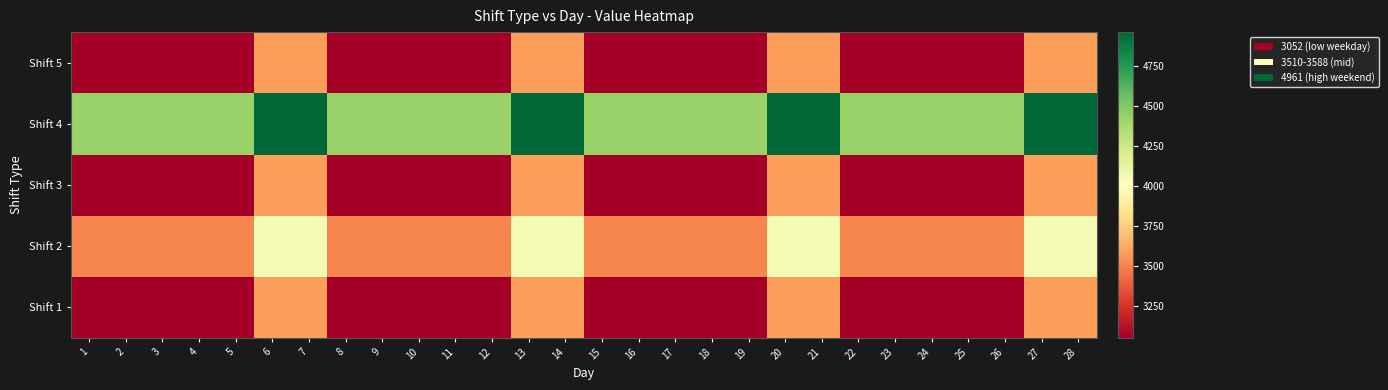

What is the total value across all series at 3?

17091